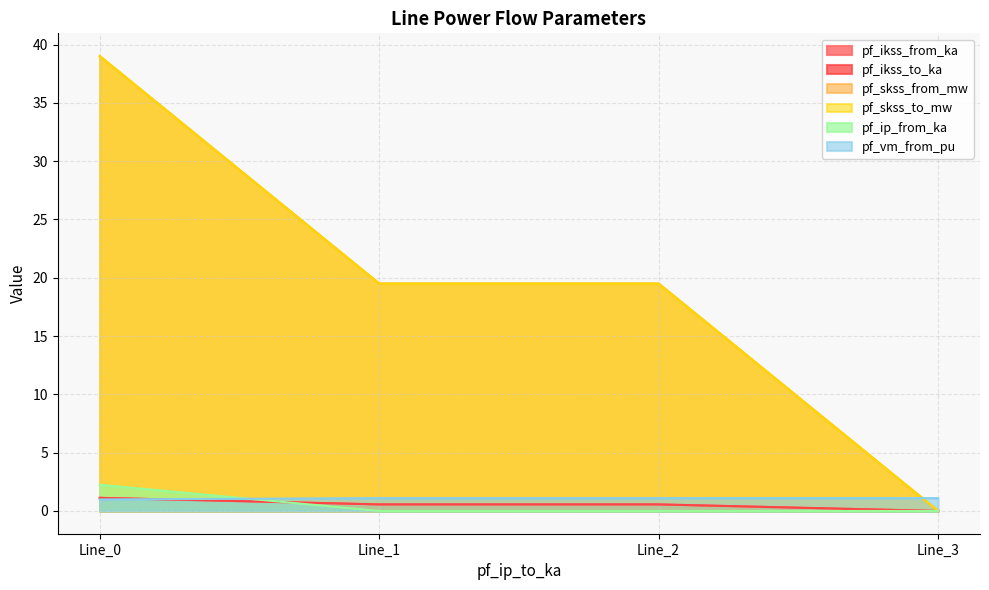

What are all the series names shown in the legend?

pf_ikss_from_ka, pf_ikss_to_ka, pf_skss_from_mw, pf_skss_to_mw, pf_ip_from_ka, pf_vm_from_pu